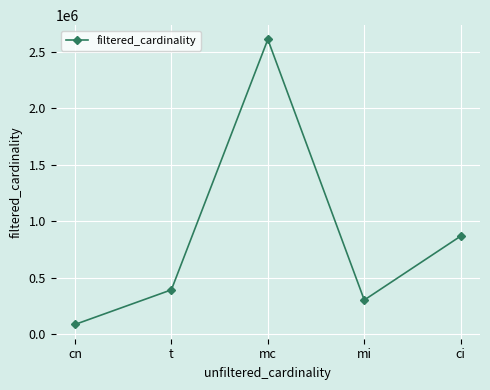

Approximately how many times larger is the value at ci compared to t?

2.2